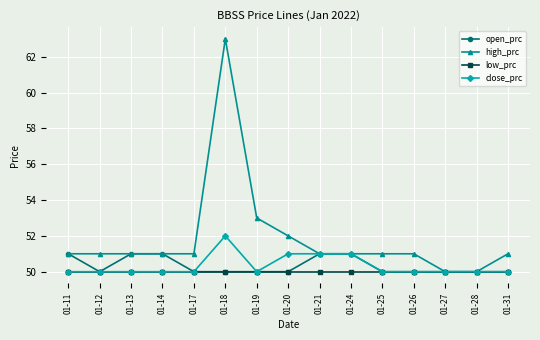

The value of close_prc at 01-13 is 50. True or false?

True